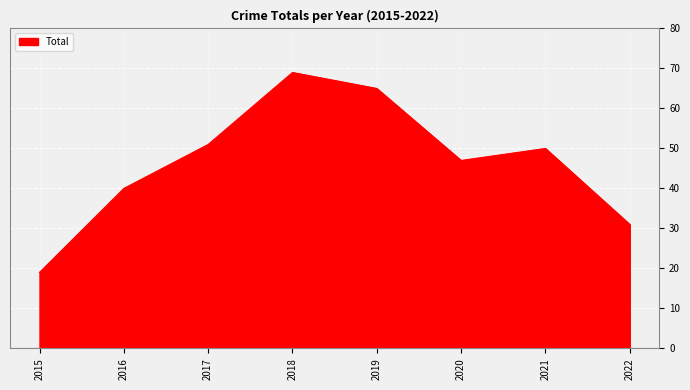

How many interior local valleys (lower than both neighbors) does the data have?

1